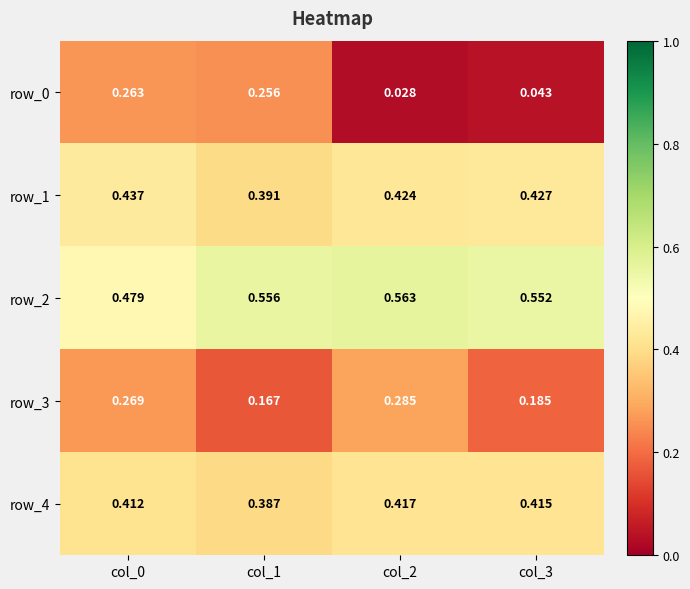

Is the value of row_2 at col_0 greater than the value of row_0 at col_0?

Yes